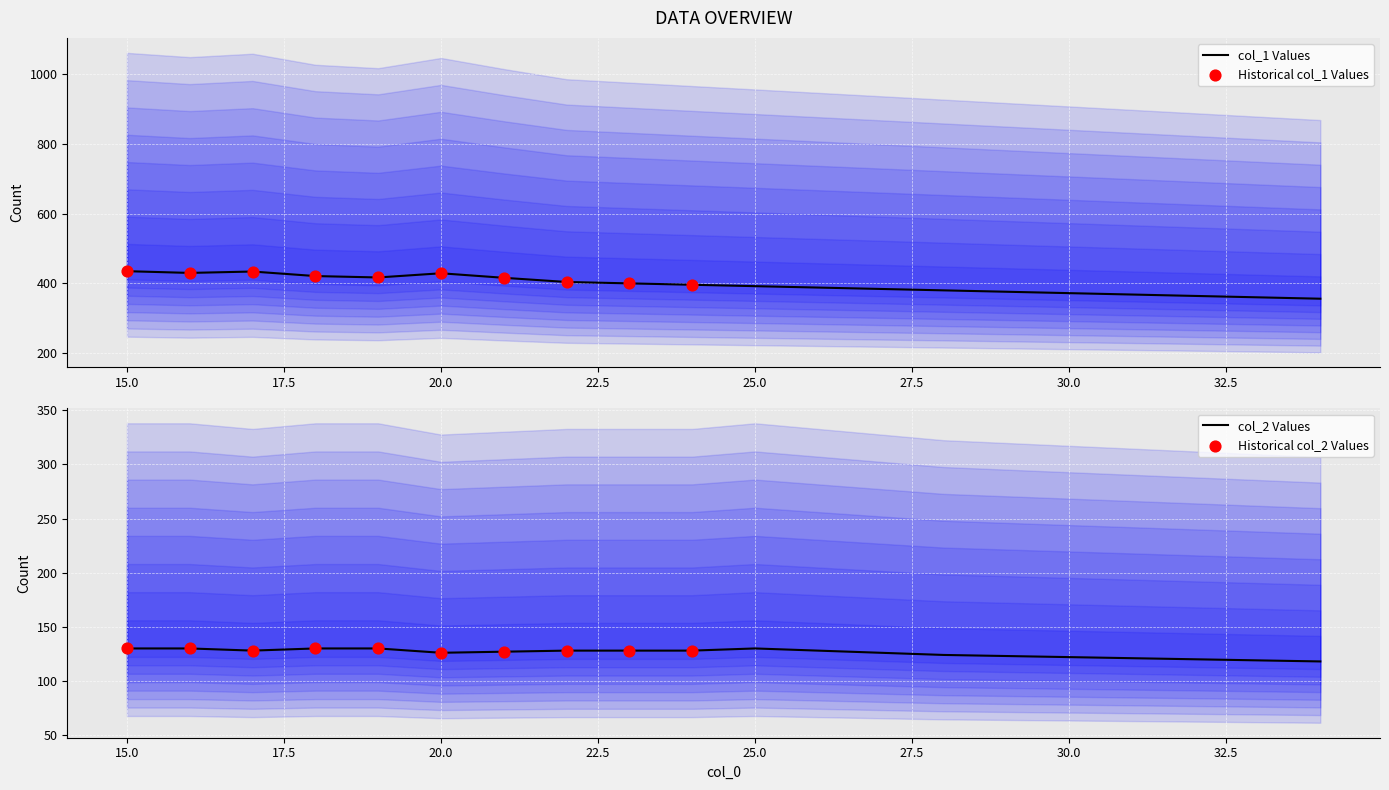

Is the value of col_1 at 20 greater than the value of col_2 at 30?

Yes